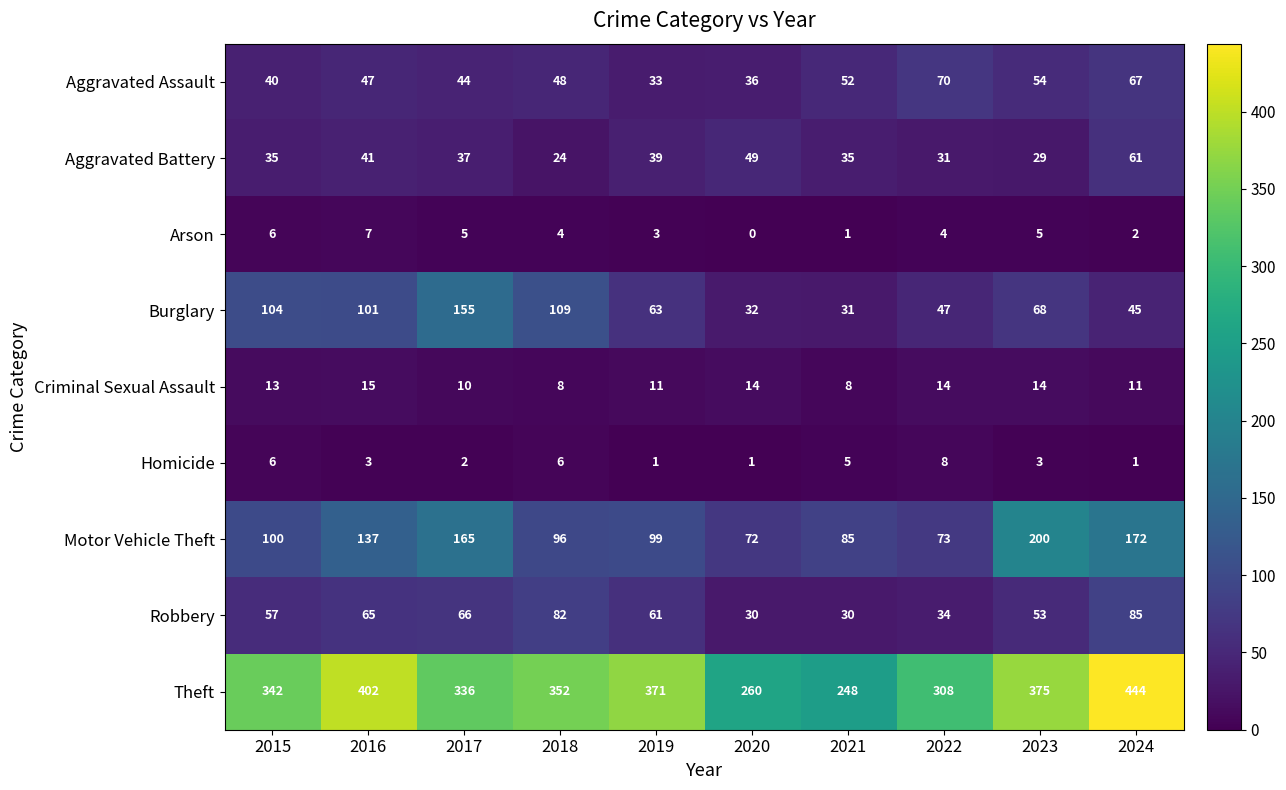

The value of Motor Vehicle Theft at 2017 is 64. True or false?

False